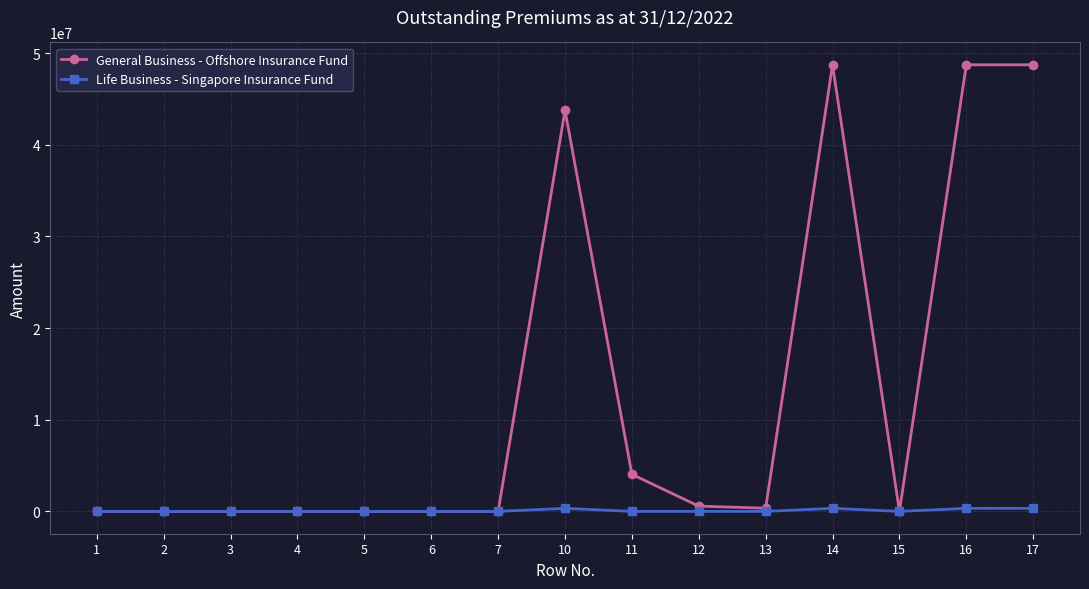

What is the difference between the maximum and minimum values in the General Business - Offshore Insurance Fund series?

48740048